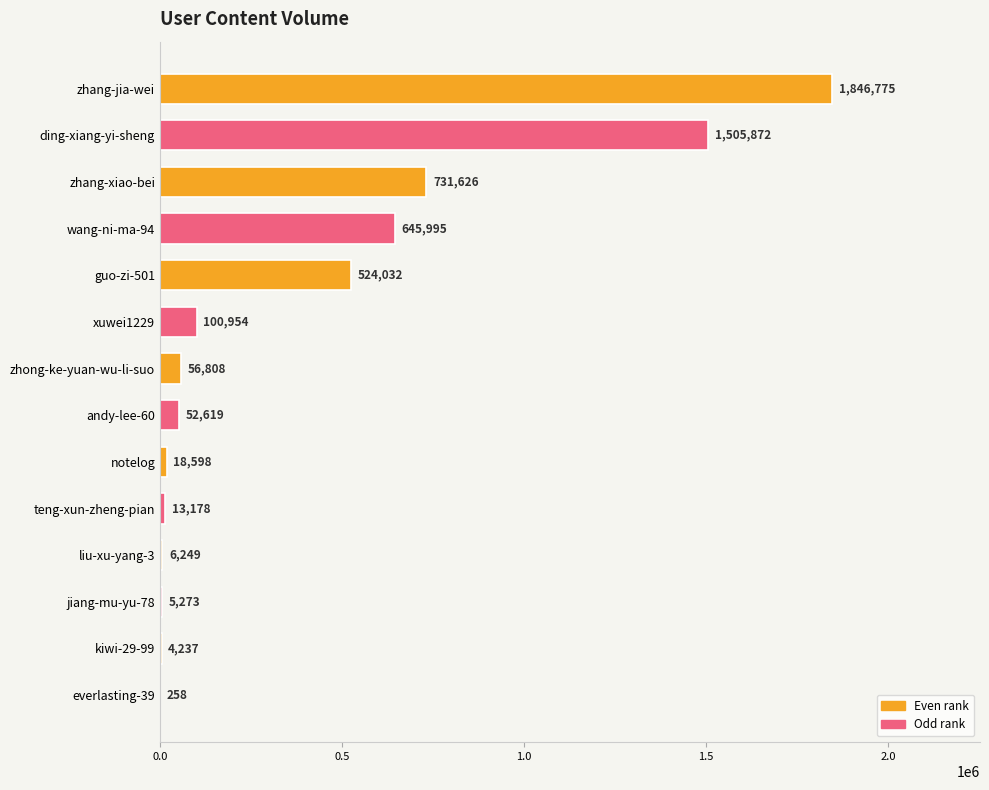

Reading top to bottom, list all the values displayed in this chart.

zhang-jia-wei=1846775	ding-xiang-yi-sheng=1505872	zhang-xiao-bei=731626	wang-ni-ma-94=645995	guo-zi-501=524032	xuwei1229=100954	zhong-ke-yuan-wu-li-suo=56808	andy-lee-60=52619	notelog=18598	teng-xun-zheng-pian=13178	liu-xu-yang-3=6249	jiang-mu-yu-78=5273	kiwi-29-99=4237	everlasting-39=258